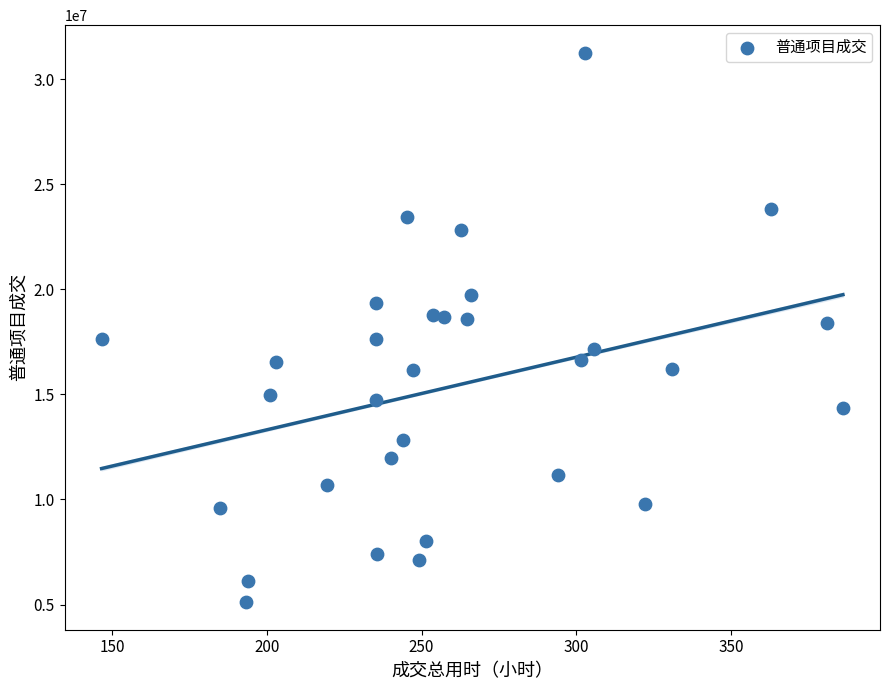

What is the range of Y values (max minus min)?

26149630